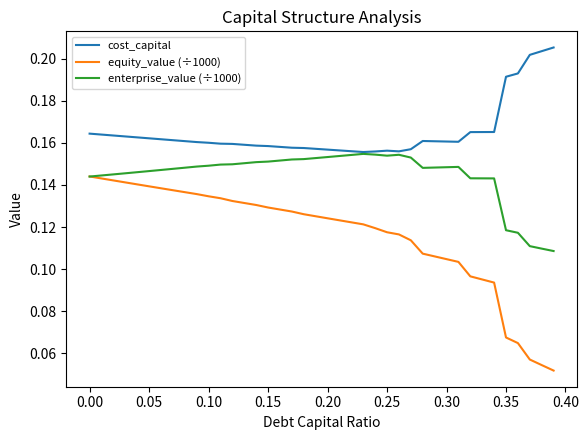

Rank the series by their average value, from highest to lowest.

cost_capital, enterprise_value (÷1000), equity_value (÷1000)